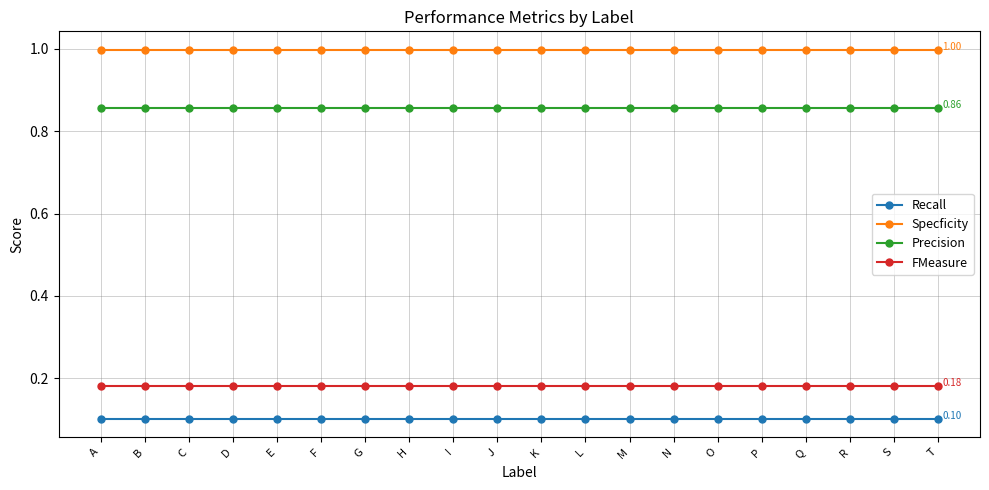

True or false: Recall and Specficity cross at least once.

False